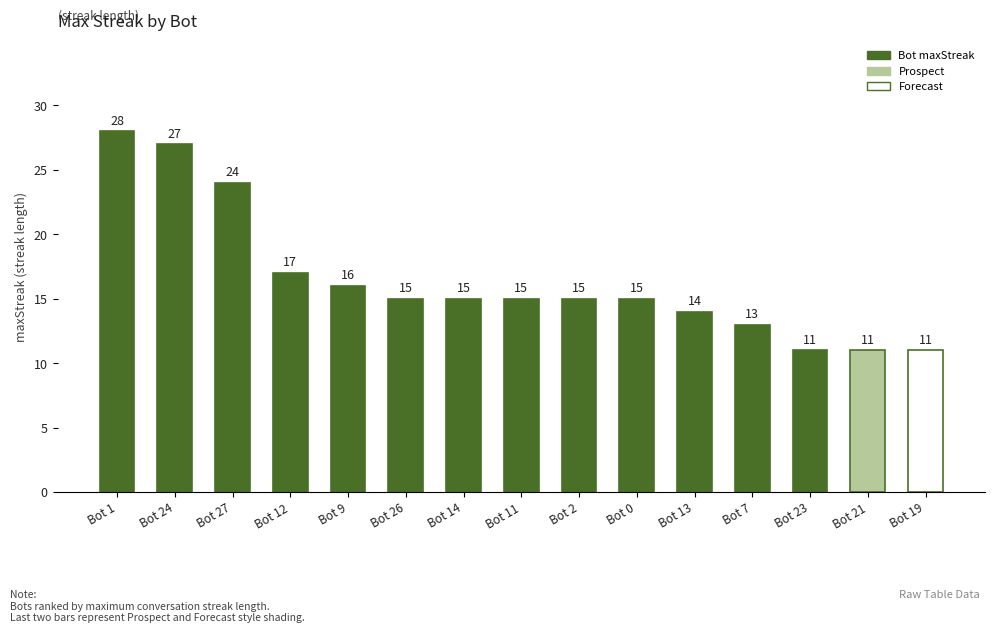

Reading right to left, transcribe all the data shown in this chart.

11	11	11	13	14	15	15	15	15	15	16	17	24	27	28